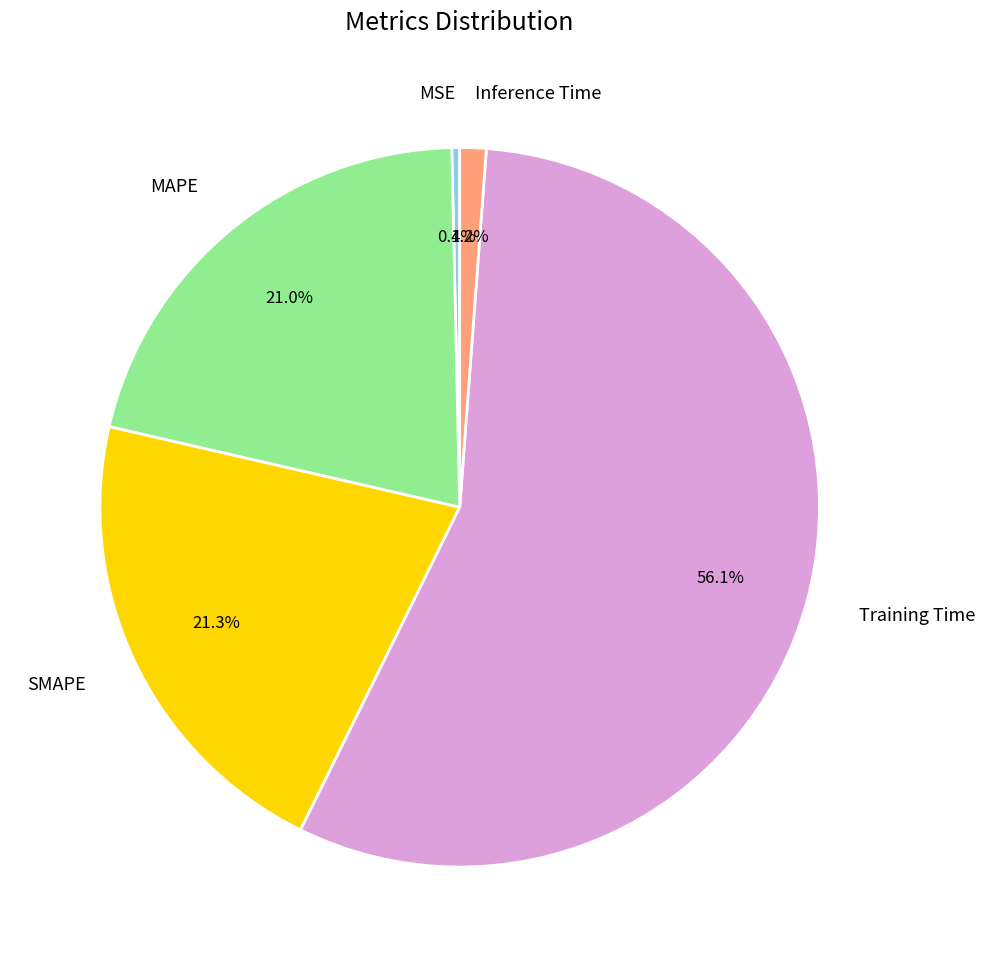

Is there any slice that represents more than half of the pie?

Yes